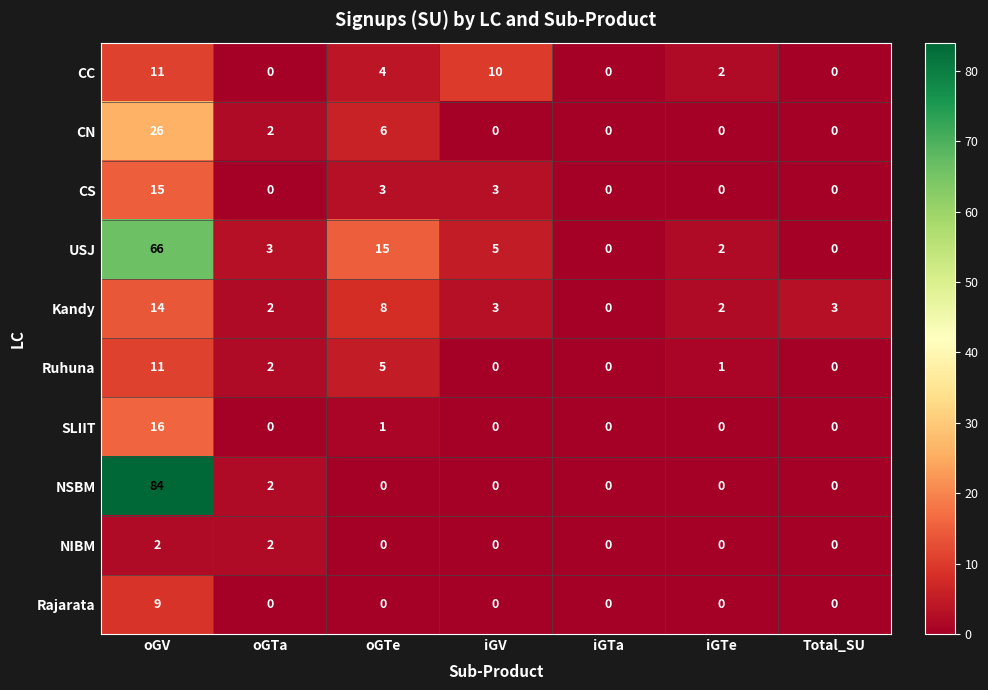

At which label does USJ reach its peak?

oGV